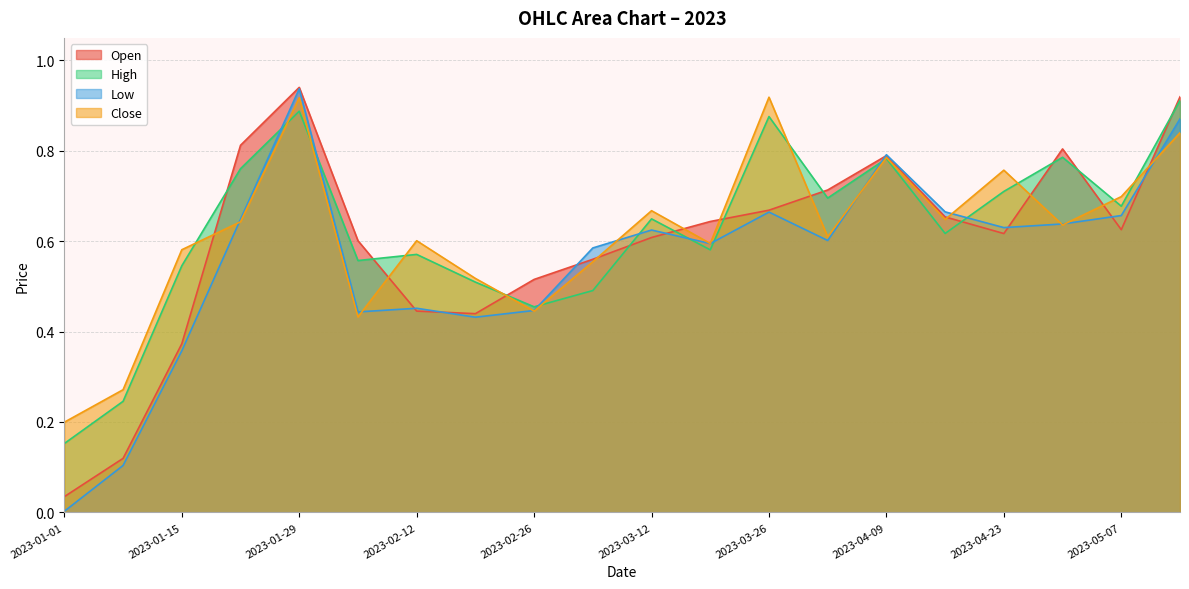

Between 2023-03-26 and 2023-02-19, which is larger?

2023-03-26